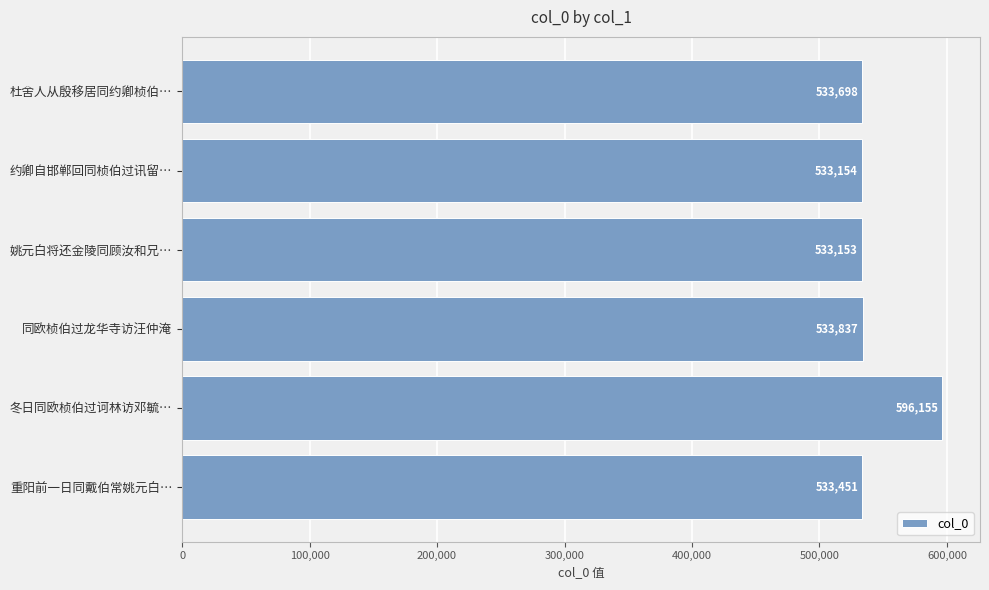

Are the bars horizontal?

Yes